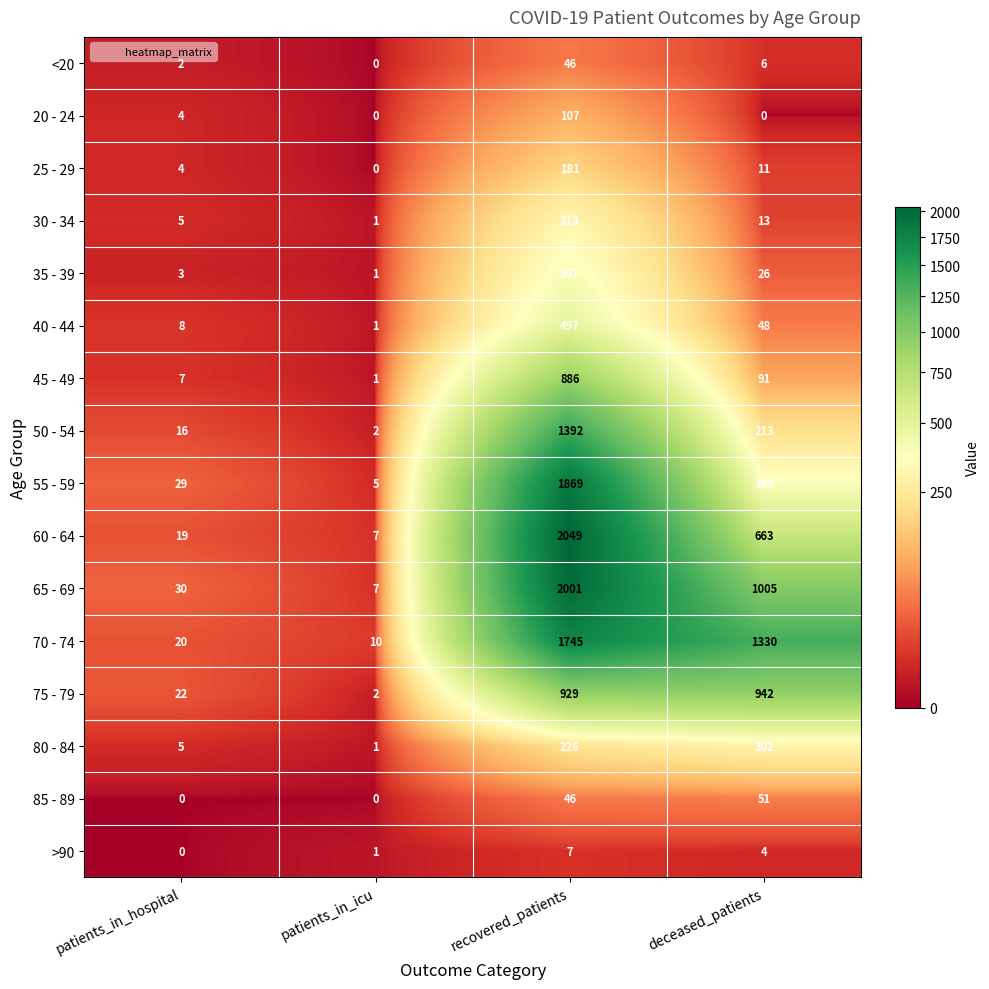

Which category has the highest value across all series?

recovered_patients